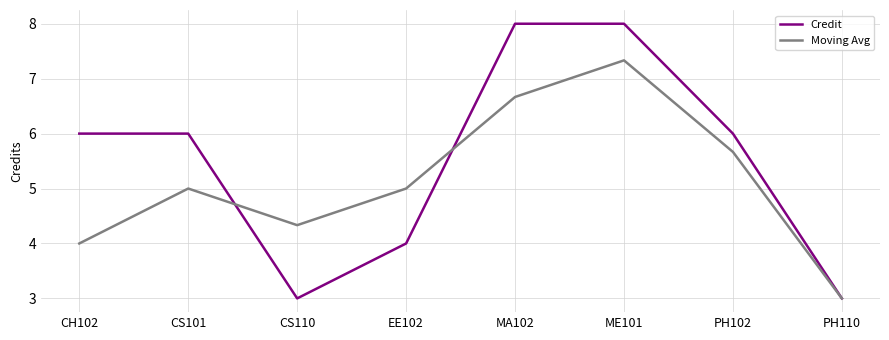

Reading right to left, what are all the values shown in this chart?

Credit: PH110=3.0	PH102=6.0	ME101=8.0	MA102=8.0	EE102=4.0	CS110=3.0	CS101=6.0	CH102=6.0
Moving Avg: PH110=3.0	PH102=5.7	ME101=7.3	MA102=6.7	EE102=5.0	CS110=4.3	CS101=5.0	CH102=4.0